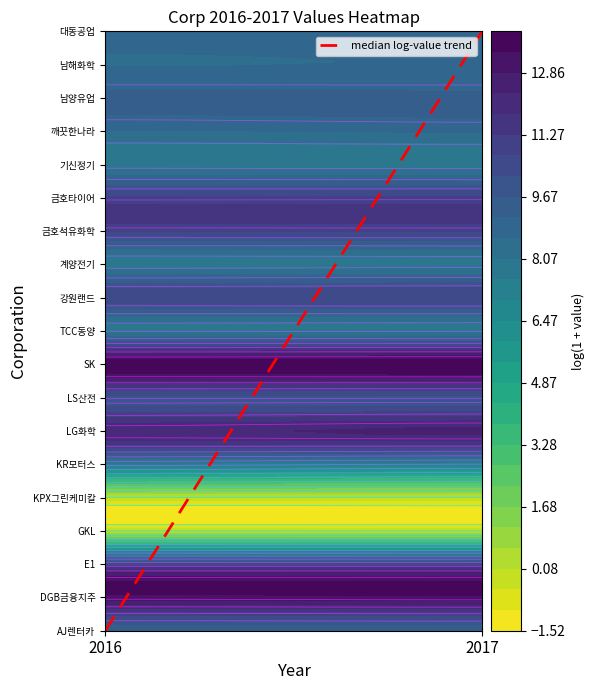

How many positive values are there?

18